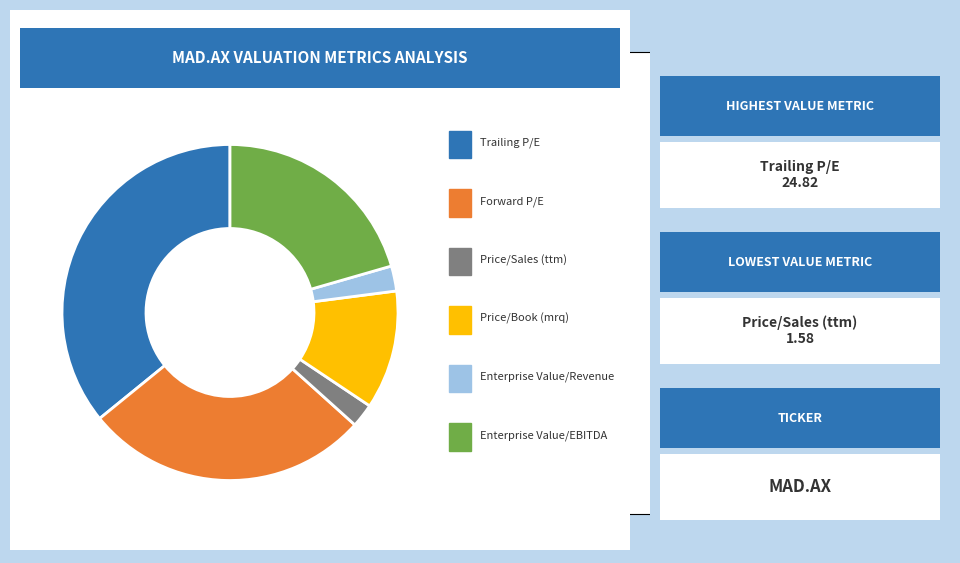

Is there any slice that represents more than half of the pie?

No